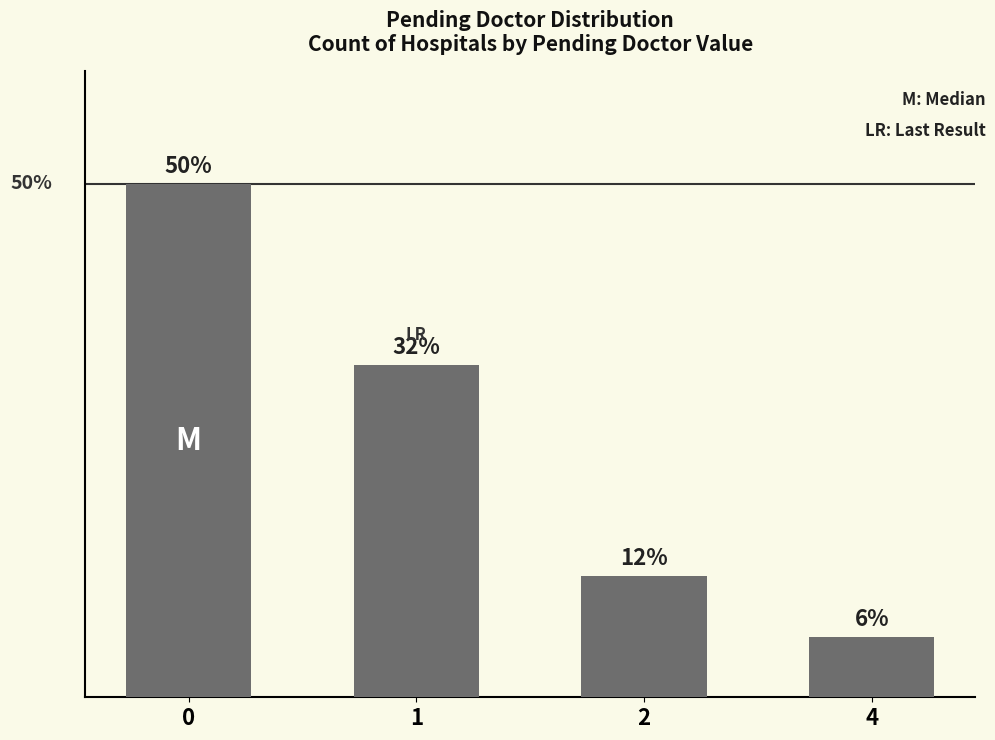

Are the bars horizontal?

No